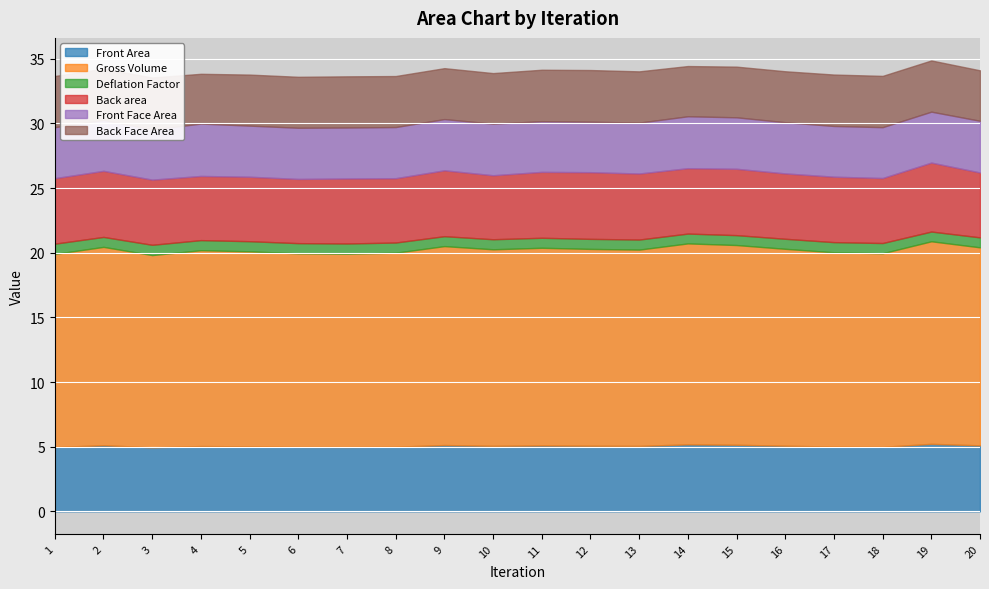

Is the value of Back area at 16 greater than the value of Deflation Factor at 2?

Yes